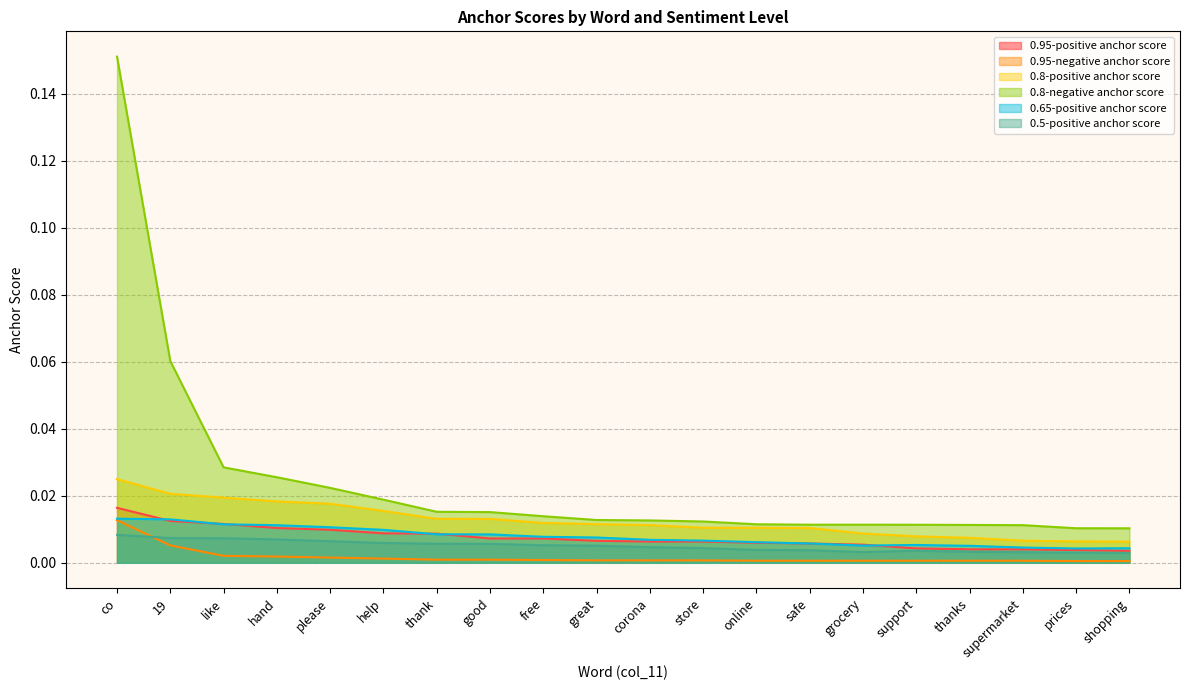

Reading right to left, what are all the values shown in this chart?

0.95-positive anchor score: 0.0	0.0	0.0	0.0	0.0	0.0	0.0	0.0	0.0	0.0	0.0	0.0	0.0	0.0	0.0	0.0	0.0	0.0	0.0	0.0
0.95-negative anchor score: 0.0	0.0	0.0	0.0	0.0	0.0	0.0	0.0	0.0	0.0	0.0	0.0	0.0	0.0	0.0	0.0	0.0	0.0	0.0	0.0
0.8-positive anchor score: 0.0	0.0	0.0	0.0	0.0	0.0	0.0	0.0	0.0	0.0	0.0	0.0	0.0	0.0	0.0	0.0	0.0	0.0	0.0	0.0
0.8-negative anchor score: 0.0	0.0	0.0	0.0	0.0	0.0	0.0	0.0	0.0	0.0	0.0	0.0	0.0	0.0	0.0	0.0	0.0	0.0	0.1	0.2
0.65-positive anchor score: 0.0	0.0	0.0	0.0	0.0	0.0	0.0	0.0	0.0	0.0	0.0	0.0	0.0	0.0	0.0	0.0	0.0	0.0	0.0	0.0
0.5-positive anchor score: 0.0	0.0	0.0	0.0	0.0	0.0	0.0	0.0	0.0	0.0	0.0	0.0	0.0	0.0	0.0	0.0	0.0	0.0	0.0	0.0